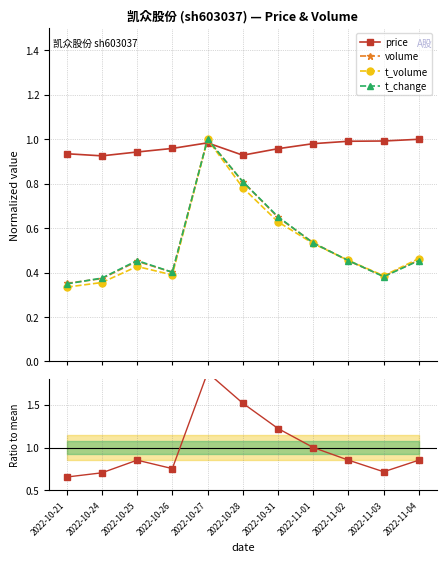

Reading left to right, what are all the values shown in this chart?

price: 0.9	0.9	0.9	1.0	1.0	0.9	1.0	1.0	1.0	1.0	1.0
volume: 0.4	0.4	0.5	0.4	1.0	0.8	0.6	0.5	0.5	0.4	0.5
t_volume: 0.3	0.4	0.4	0.4	1.0	0.8	0.6	0.5	0.5	0.4	0.5
t_change: 0.3	0.4	0.5	0.4	1.0	0.8	0.7	0.5	0.5	0.4	0.5
t_change ratio: 0.7	0.7	0.9	0.8	1.9	1.5	1.2	1.0	0.9	0.7	0.9